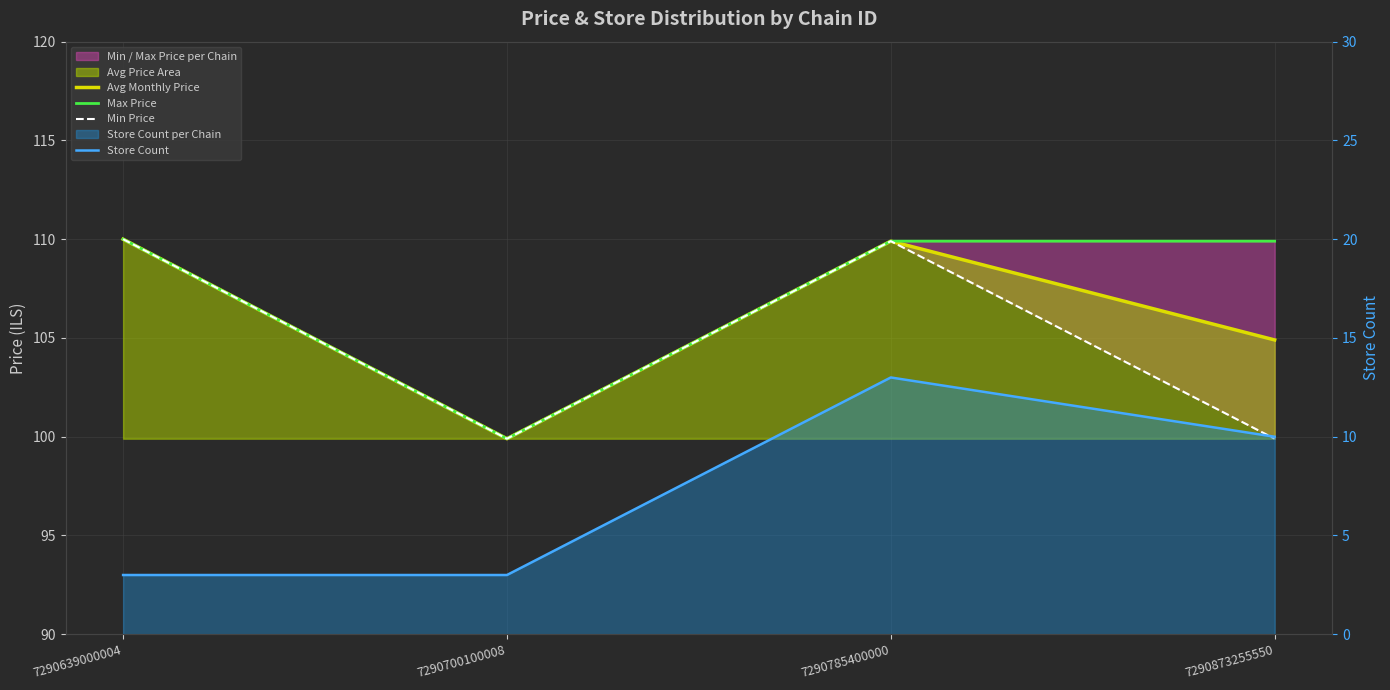

How many lines are shown in the chart?

4